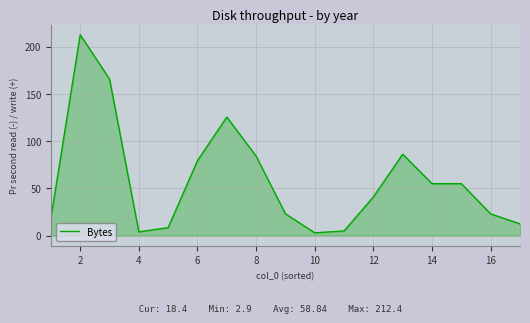

How many values are below 40?

8